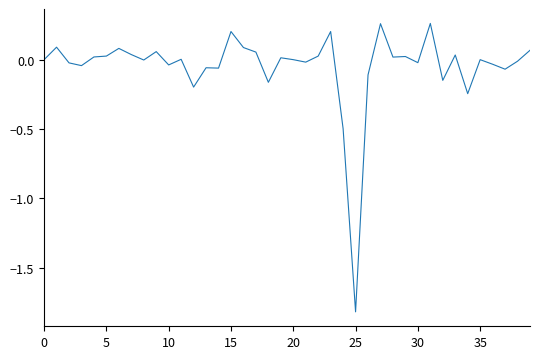

What is the minimum value shown in the chart?

-1.8